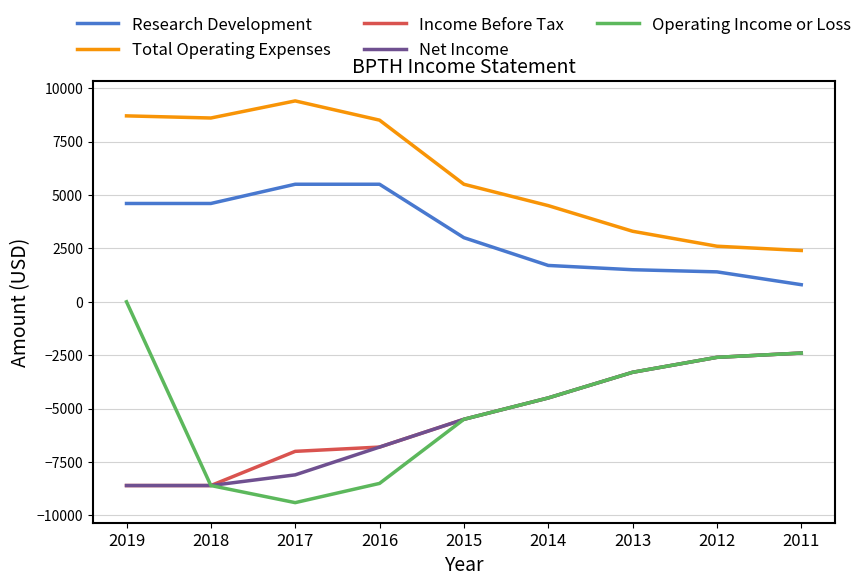

At which category does the chart reach its peak across all series?

2017